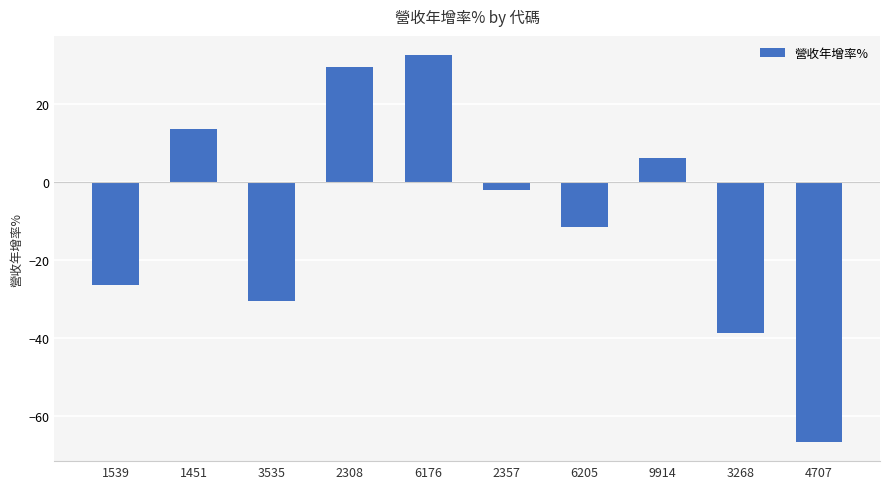

Does the chart contain any negative values?

Yes